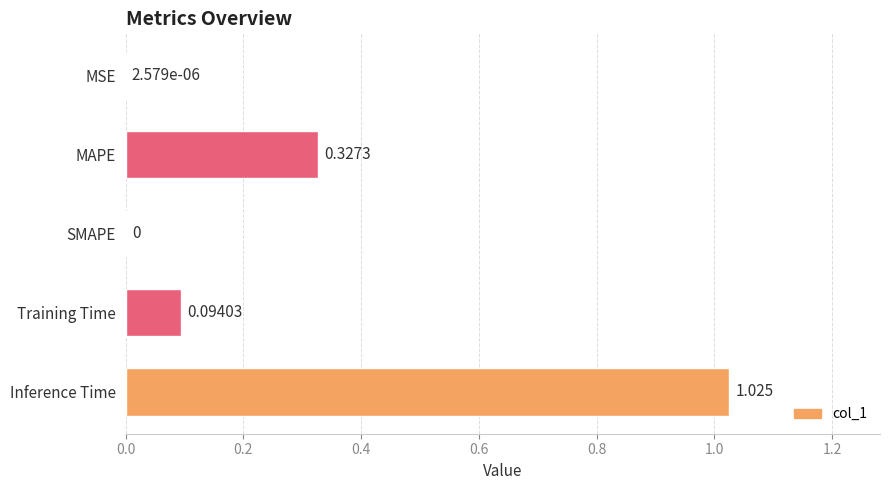

How many values are above zero?

4